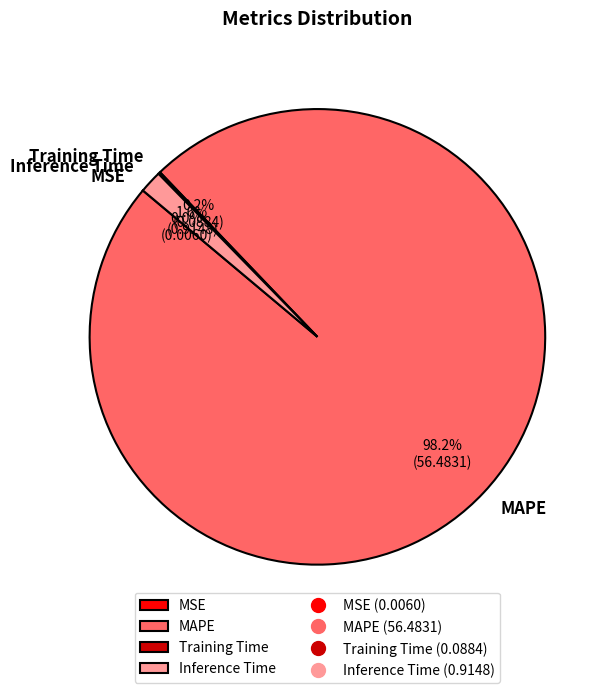

Is MAPE the majority of the pie?

Yes